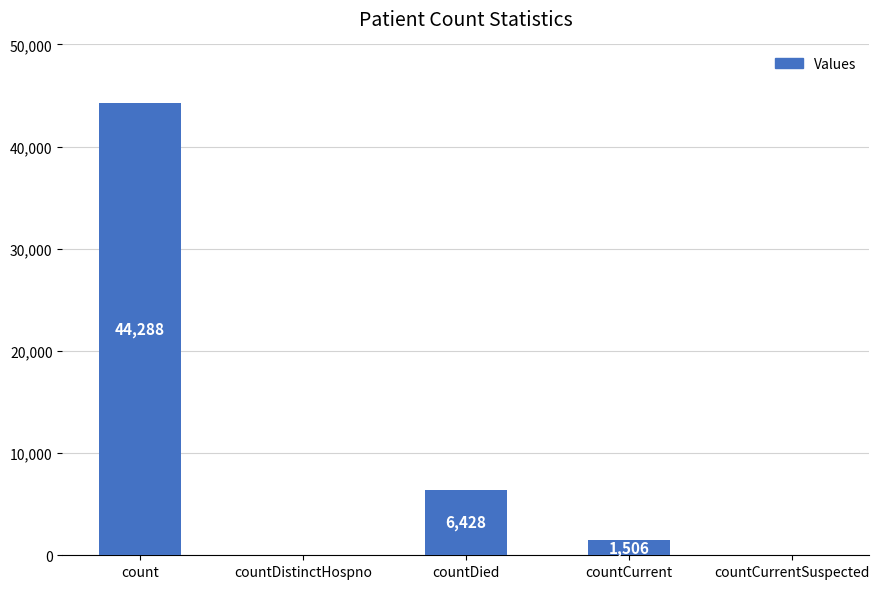

Approximately how many times larger is the value at countDied compared to countCurrent?

4.3